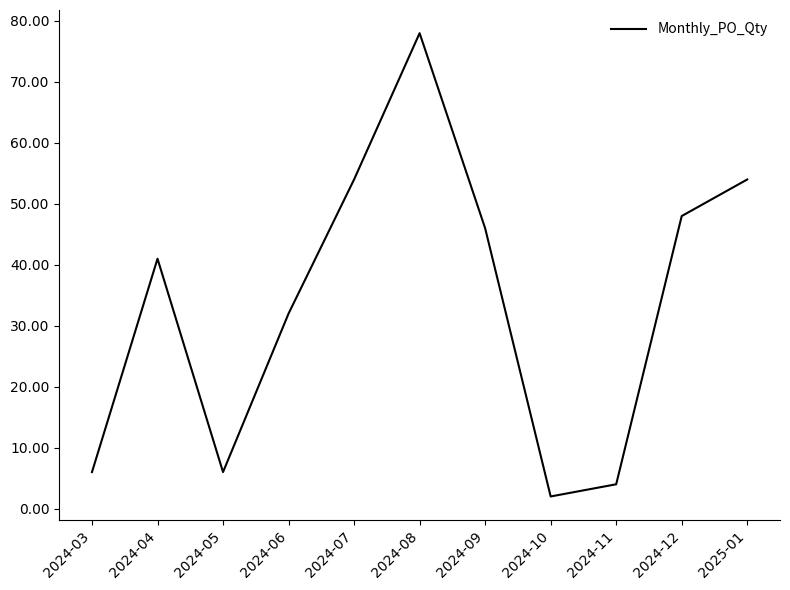

What is the ratio of the value at 2024-05 to the value at 2024-12?

0.1